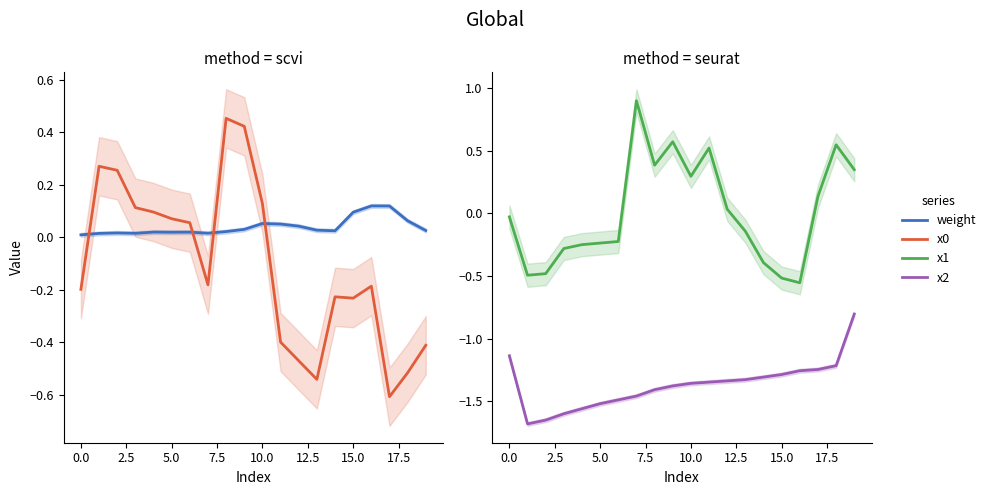

What is the difference between the x1 values at 5.0 and 12?

0.3